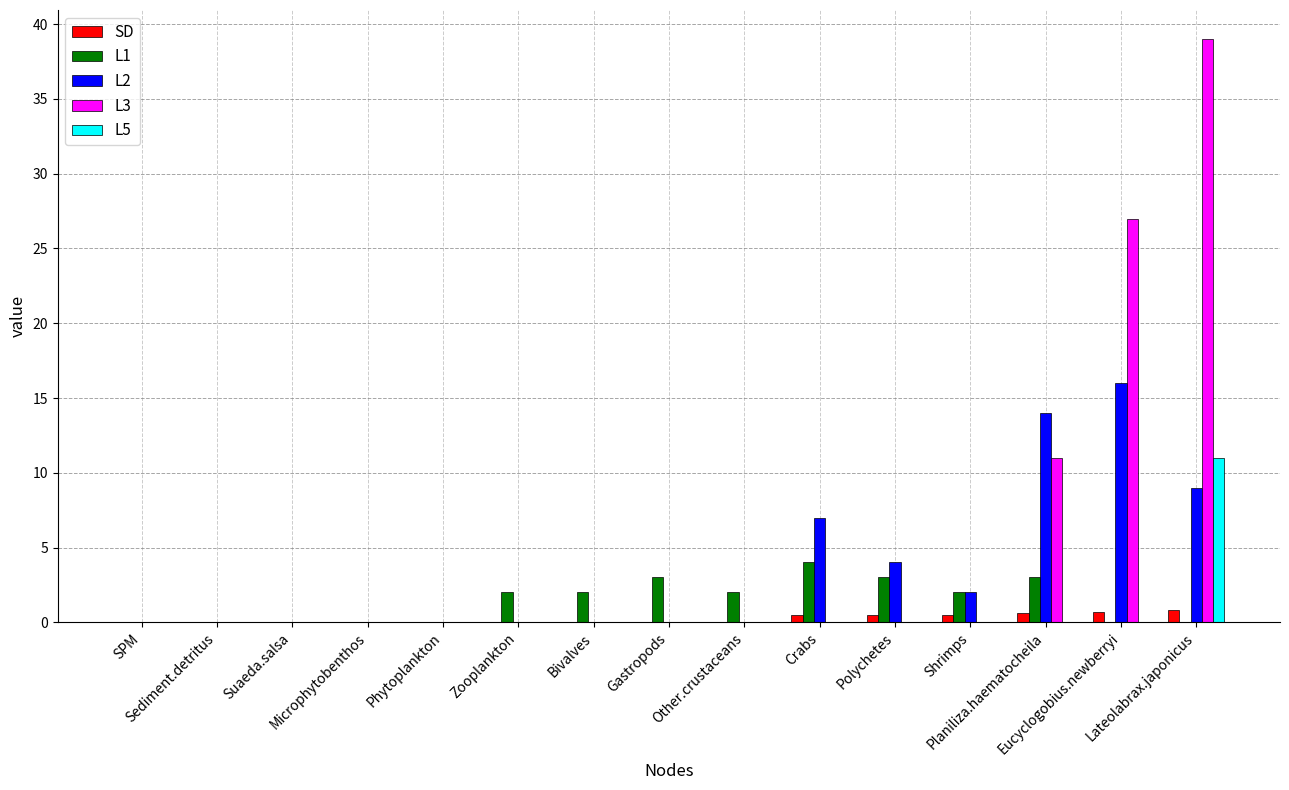

Which series has the largest total across all categories?

L3